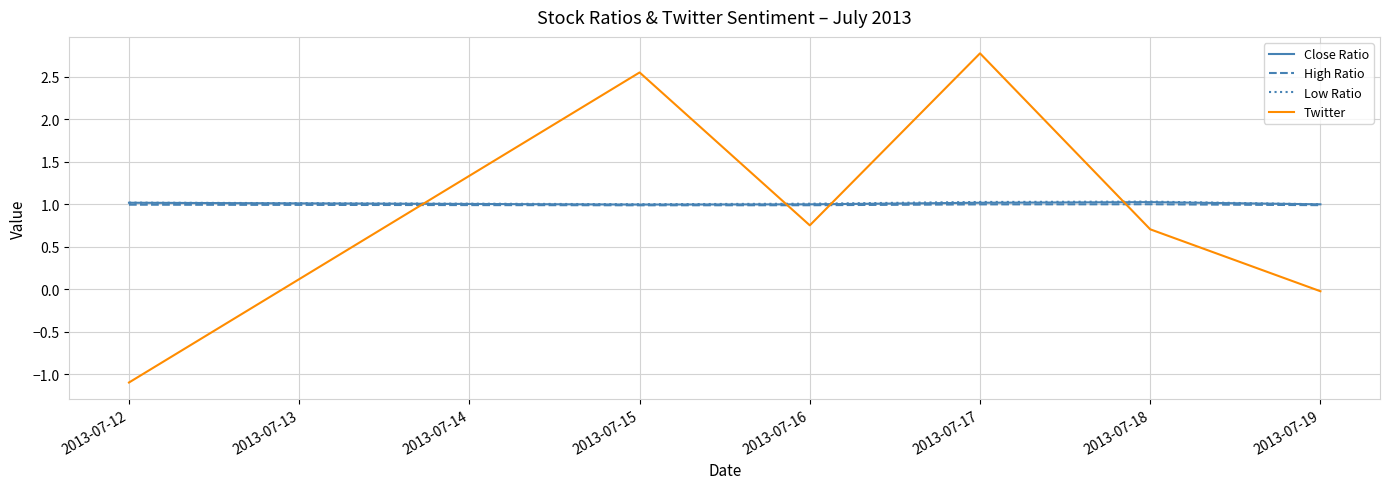

Which series changed the most between 2013-07-12 and 2013-07-19?

Twitter